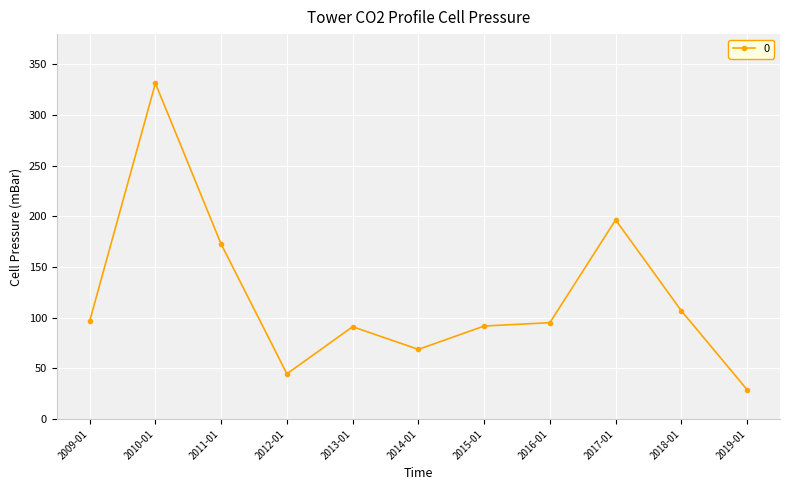

The value at 2015-01 is 48.1. True or false?

False